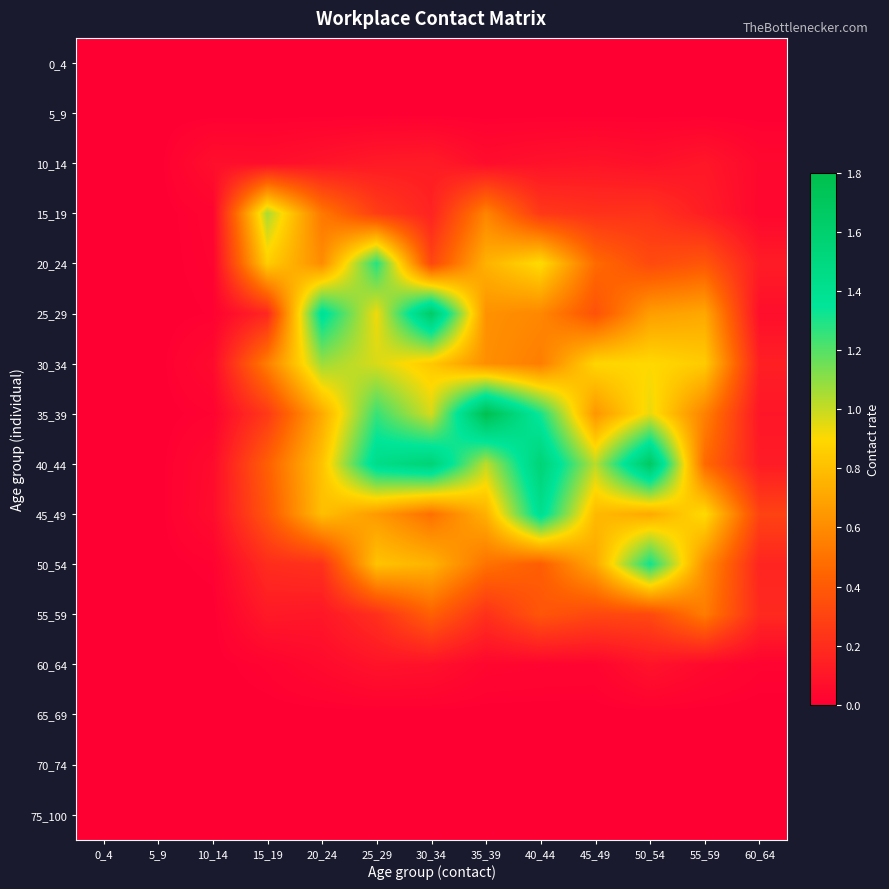

At 30_34, list the series in order from smallest to largest.

0_4, 5_9, 65_69, 70_74, 75_100, 60_64, 10_14, 15_19, 20_24, 55_59, 45_49, 50_54, 30_34, 35_39, 40_44, 25_29